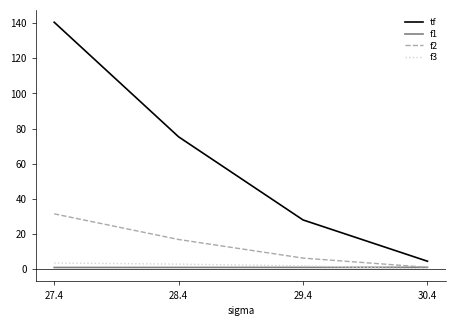

List the series in order of their peak value, lowest first.

f1, f3, f2, tf